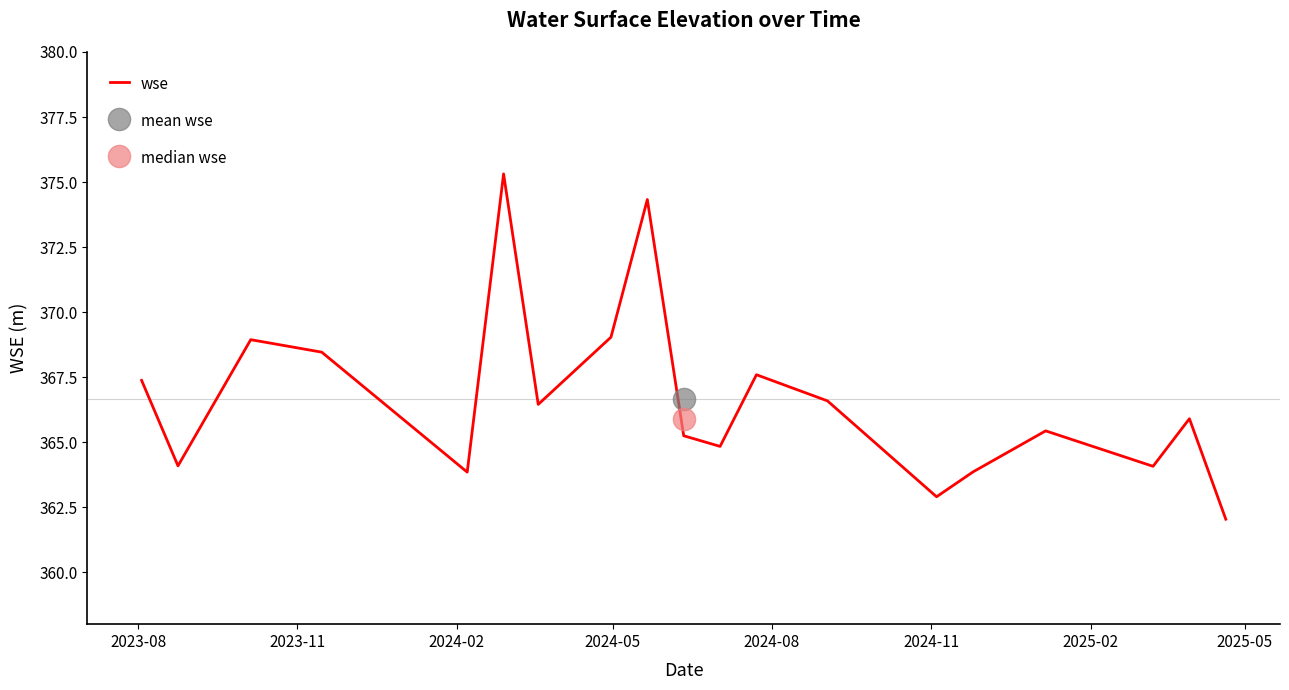

What is the value of the 4th point from the left?

368.5